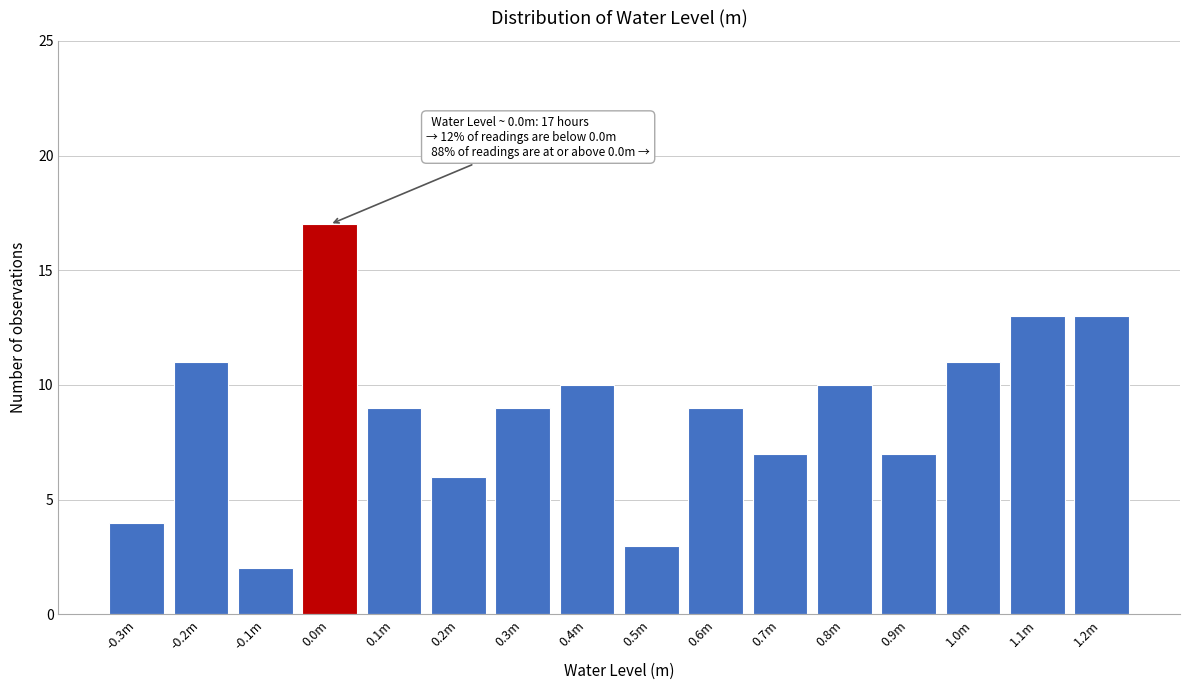

Reading left to right, what are all the values shown in this chart?

-0.3m=4	-0.2m=11	-0.1m=2	0.0m=17	0.1m=9	0.2m=6	0.3m=9	0.4m=10	0.5m=3	0.6m=9	0.7m=7	0.8m=10	0.9m=7	1.0m=11	1.1m=13	1.2m=13